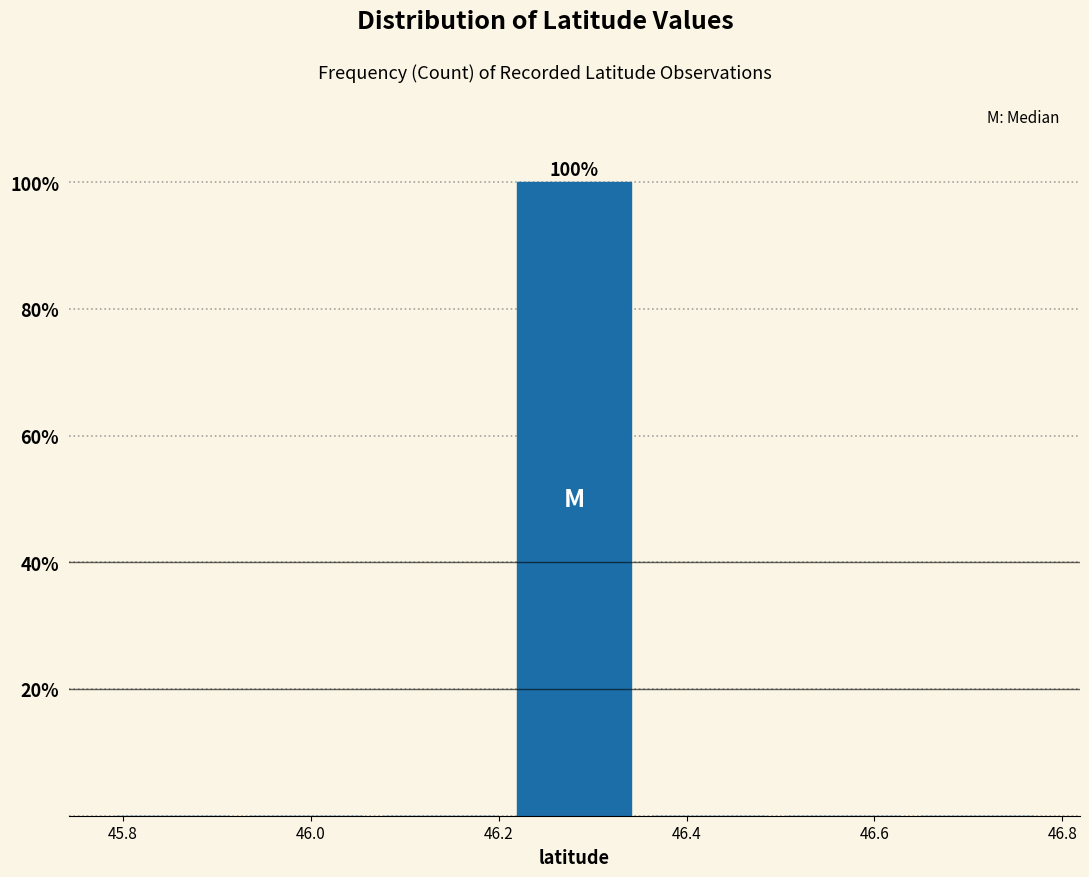

Over which range of the x-axis is the bar tallest?

46.20 to 46.36